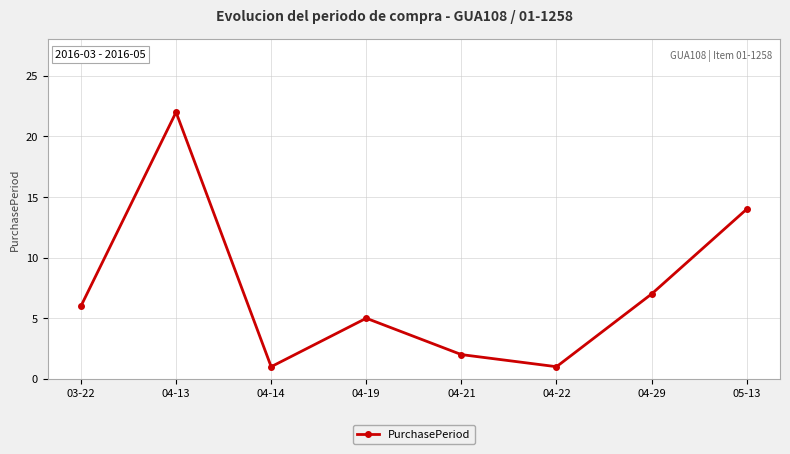

What is the approximate value at 05-13, to the nearest 10?

10